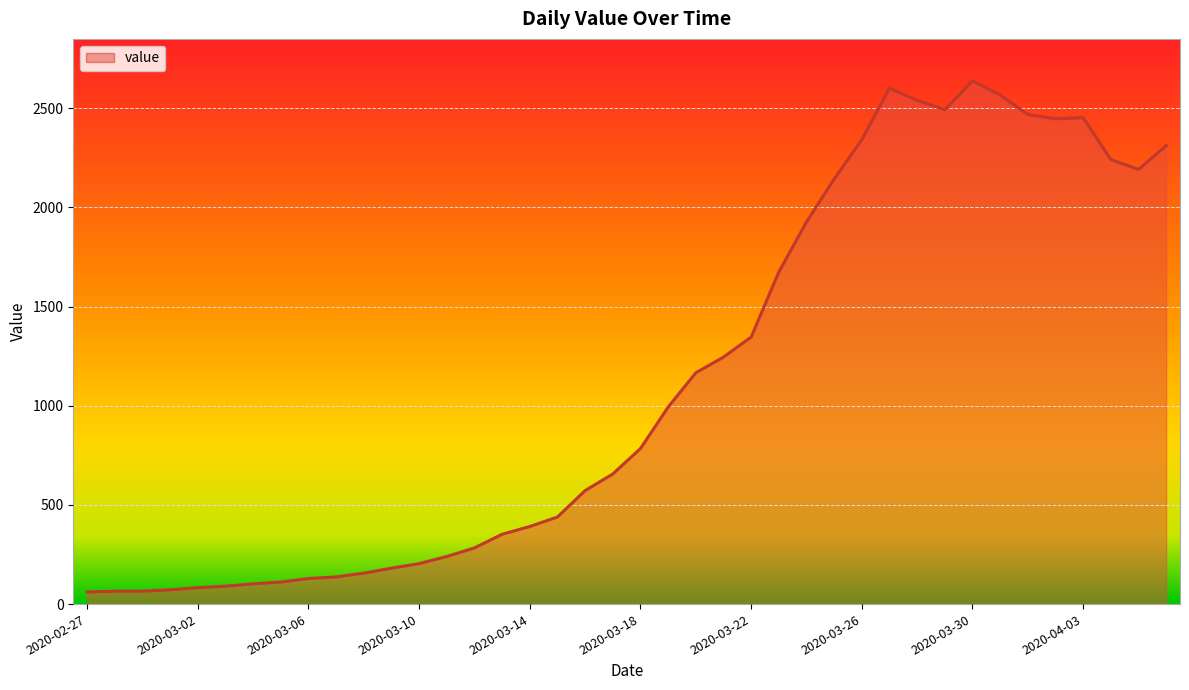

What is the difference between the maximum and minimum values?

2577